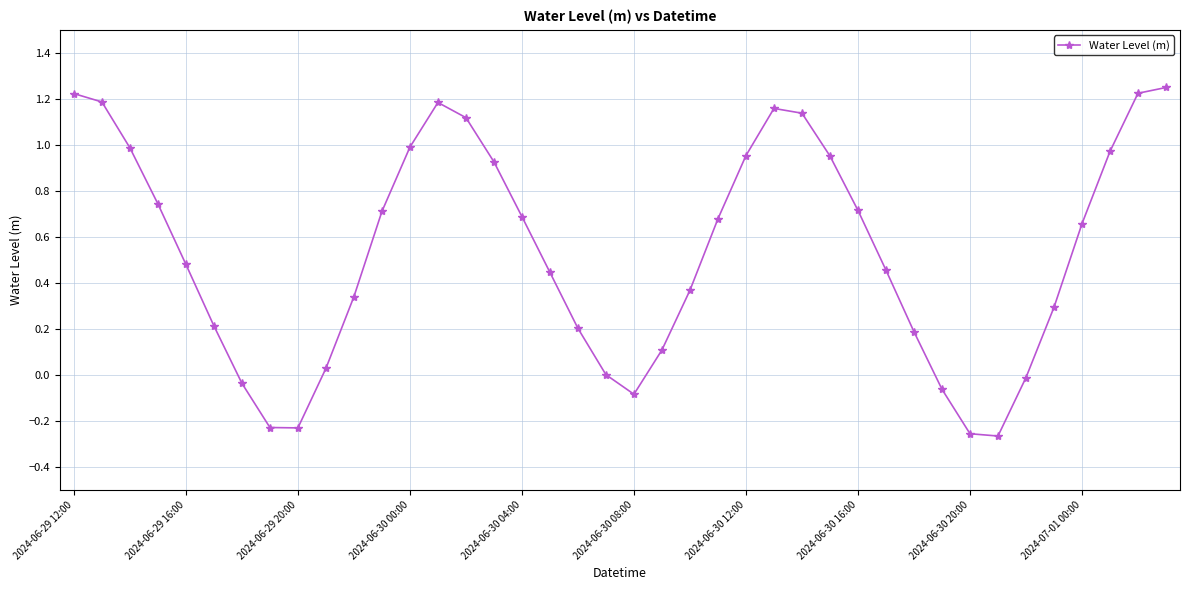

How many points are lower than both their immediate neighbors (excluding endpoints)?

3